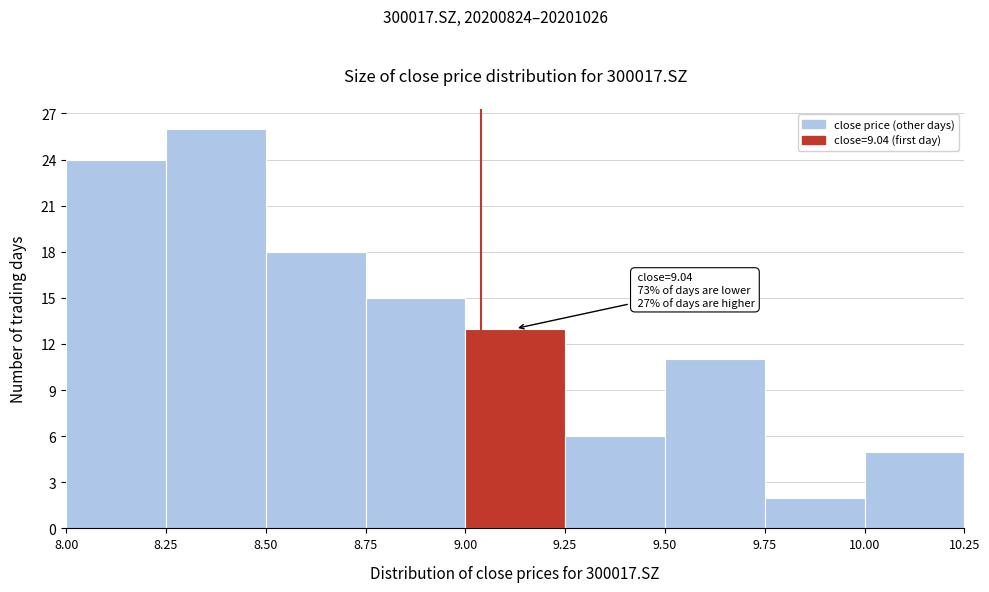

Over which range of the x-axis is the bar tallest?

8.25 to 8.50